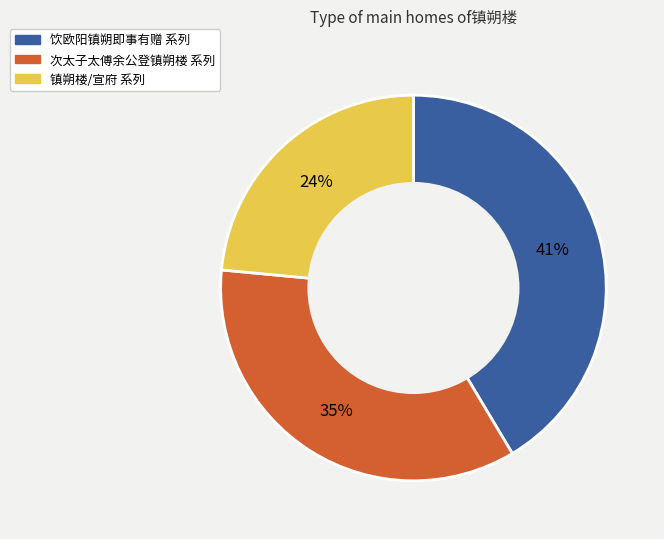

Rank the categories by value from lowest to highest.

镇朔楼/宣府 系列, 次太子太傅余公登镇朔楼 系列, 饮欧阳镇朔即事有赠 系列